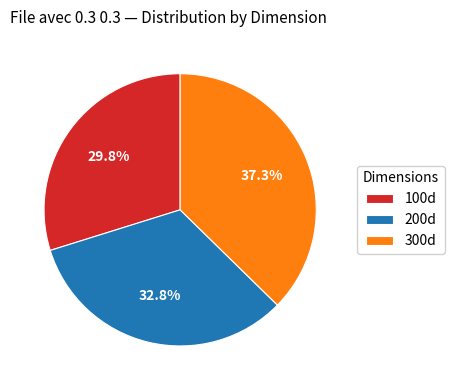

To the nearest percent, what percentage of the pie is 300d?

37%